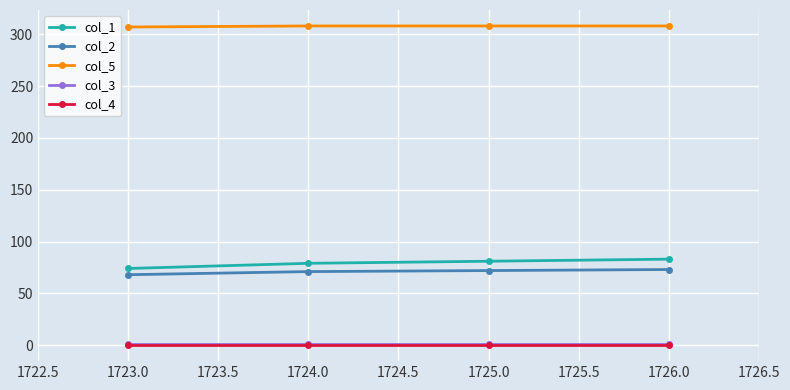

True or false: col_5 and col_4 intersect in this chart.

False